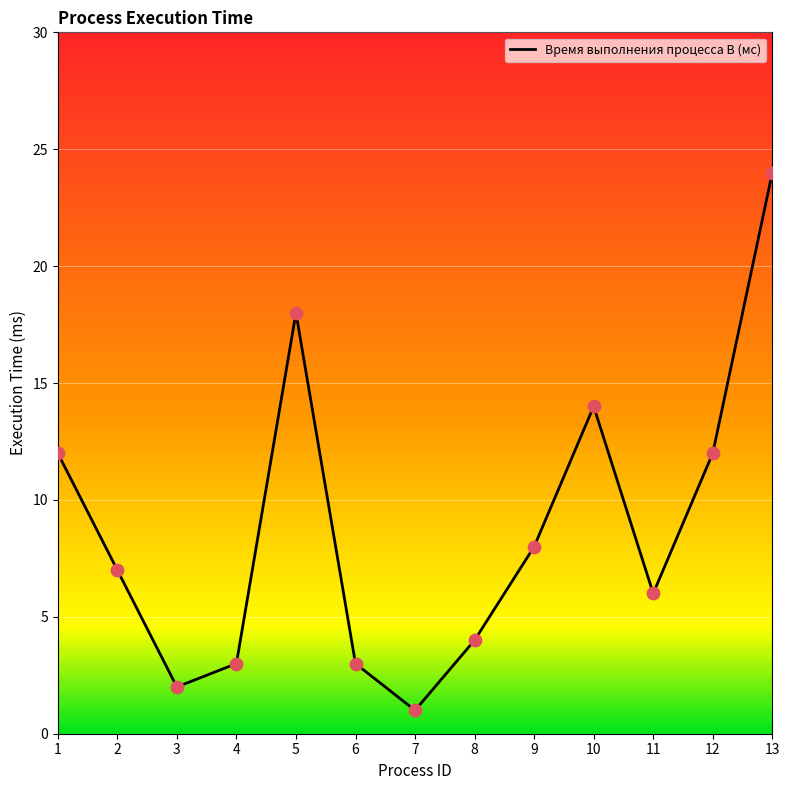

Between 2 and 7, which is larger?

2